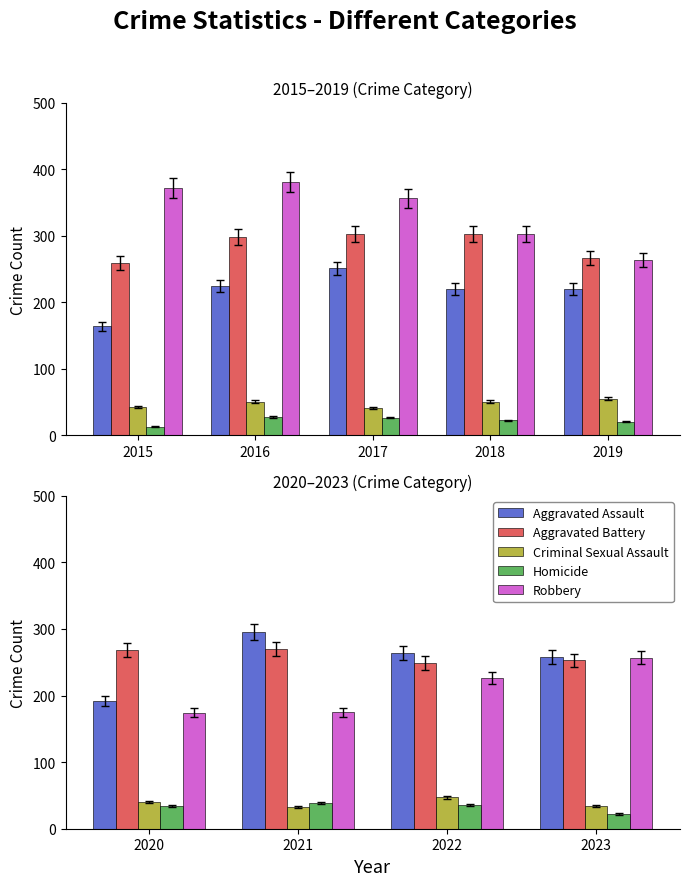

How many data points in Aggravated Battery are above 268?

1